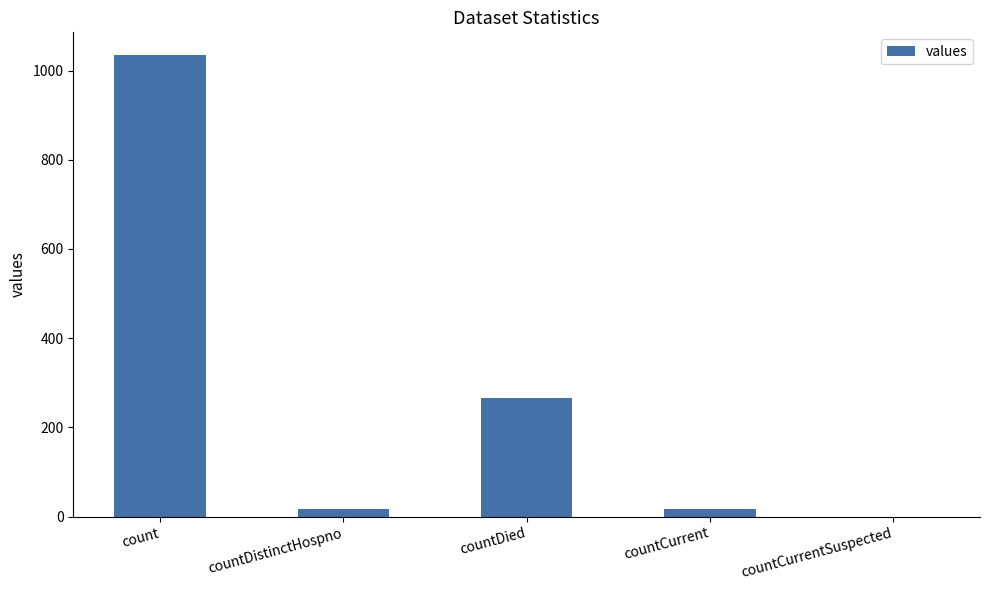

True or false: the data shows 0 at countCurrentSuspected.

True